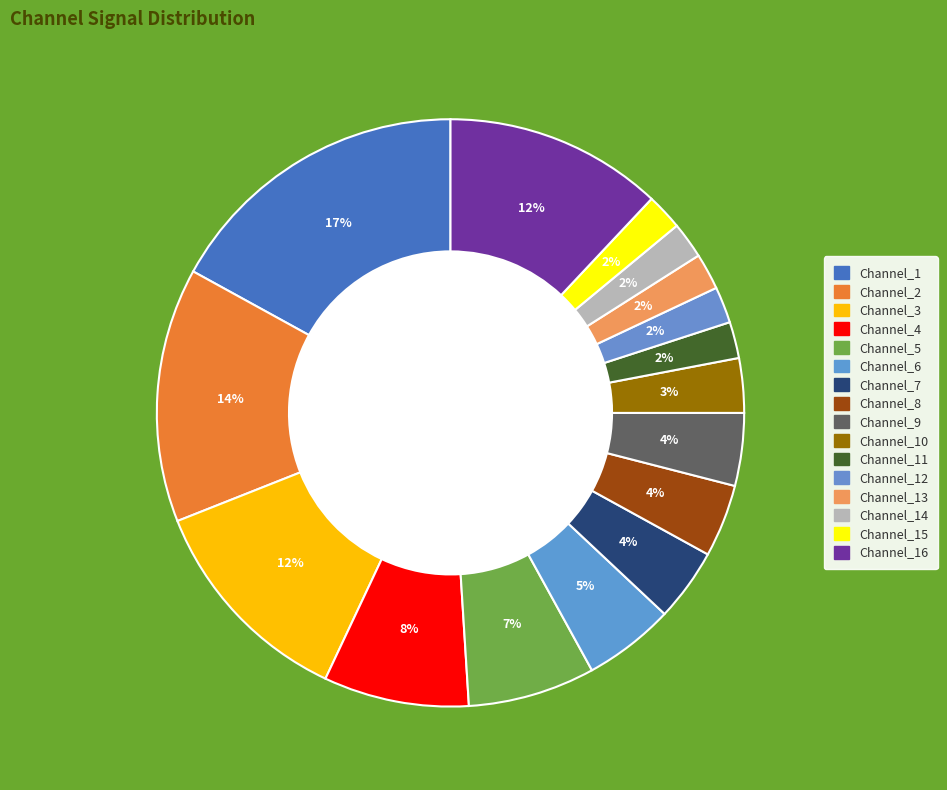

How many segments does this pie chart have?

16